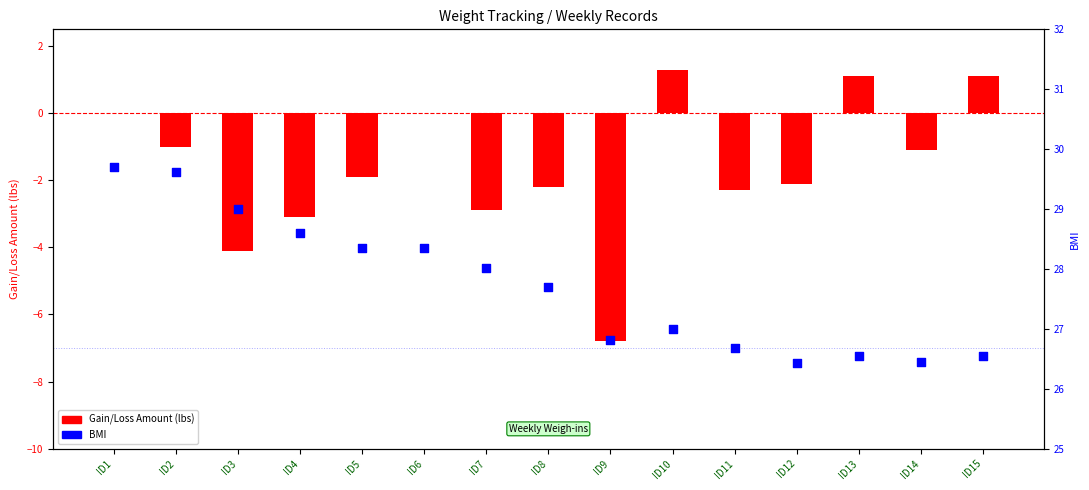

Which series reaches the minimum Y coordinate?

Gain/Loss Amount (lbs)